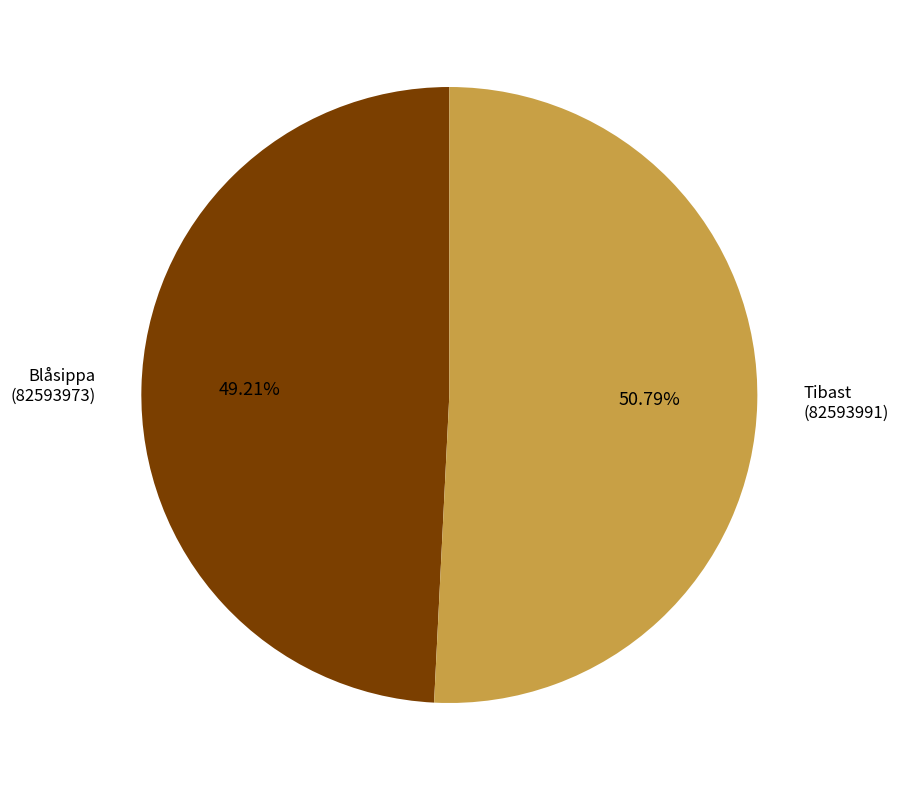

Is the sum of Tibast (82593991) and Blåsippa (82593973) greater than half?

Yes